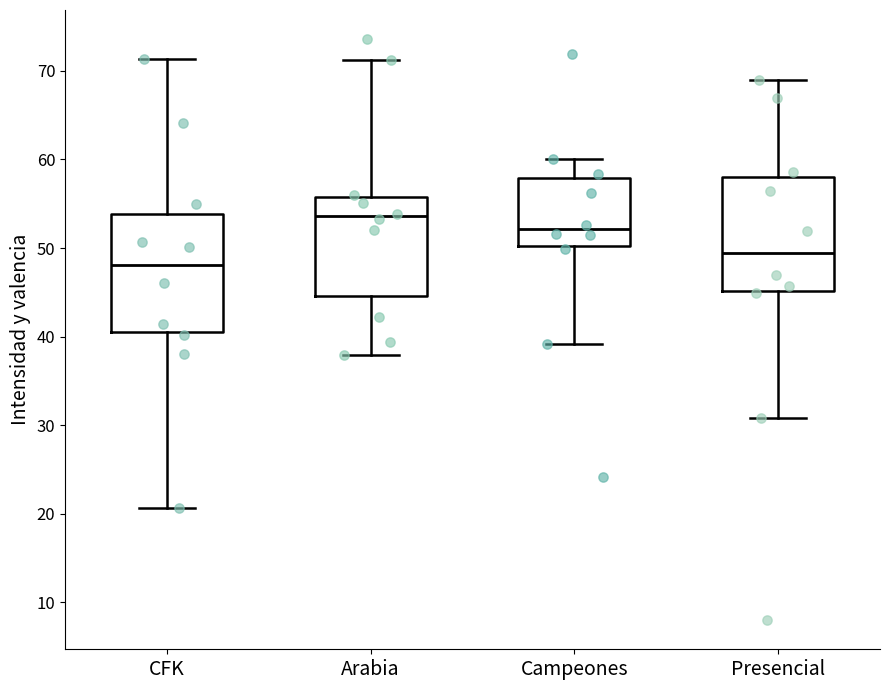

Which box's median line is the highest?

Arabia